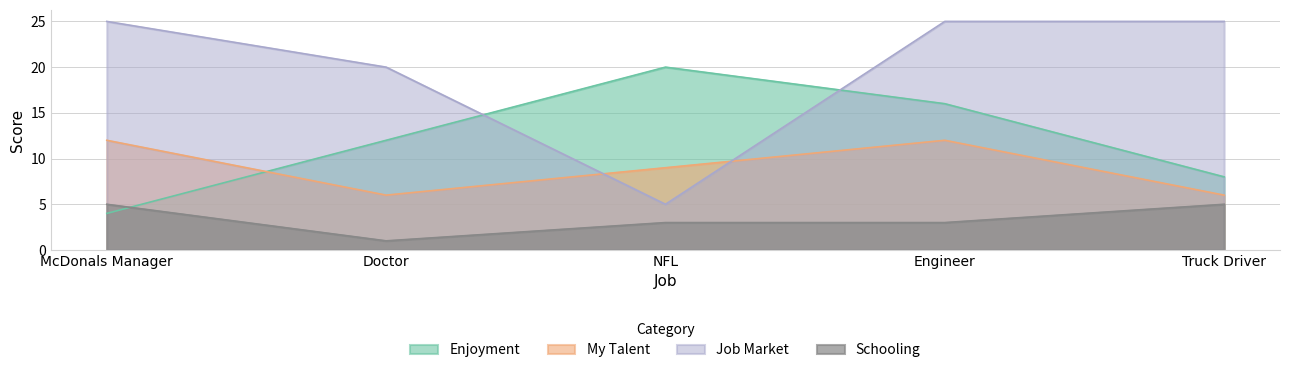

Reading left to right, transcribe all the data shown in this chart.

Enjoyment: McDonals Manager=4	Doctor=12	NFL=20	Engineer=16	Truck Driver=8
My Talent: McDonals Manager=12	Doctor=6	NFL=9	Engineer=12	Truck Driver=6
Job Market: McDonals Manager=25	Doctor=20	NFL=5	Engineer=25	Truck Driver=25
Schooling: McDonals Manager=5	Doctor=1	NFL=3	Engineer=3	Truck Driver=5